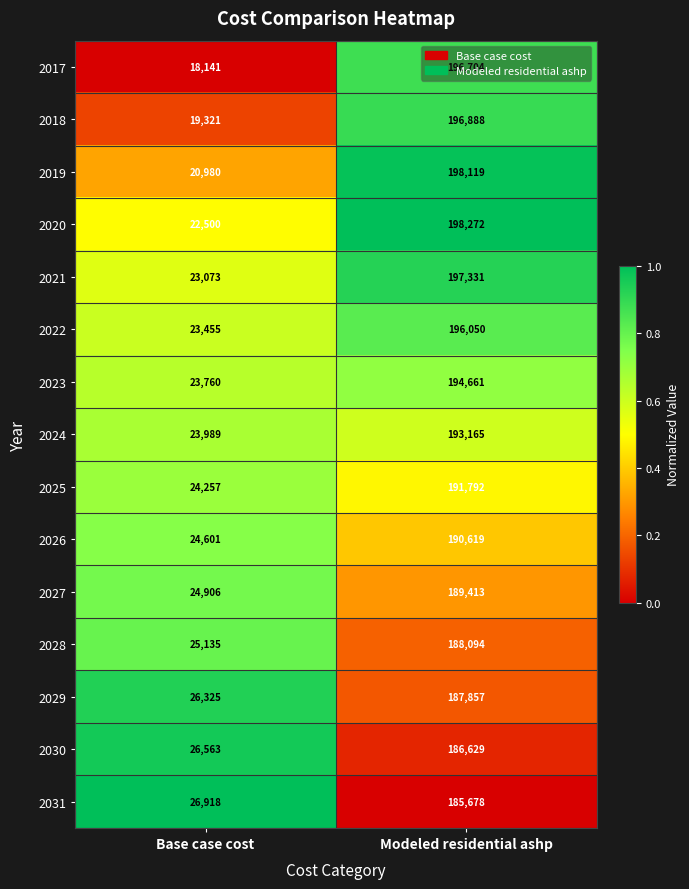

The 2018 series shows 19321 at Base case cost. True or false?

True